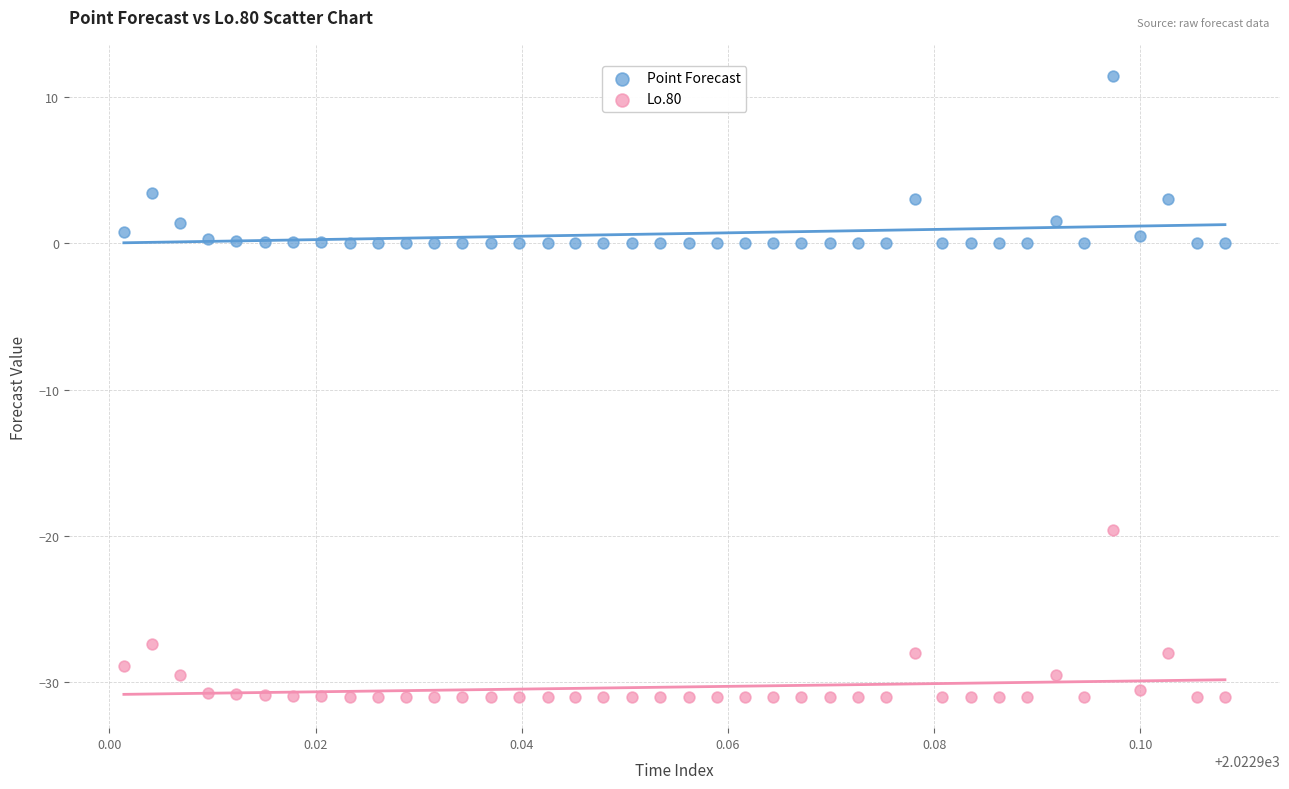

Which series reaches the maximum Y coordinate?

Point Forecast